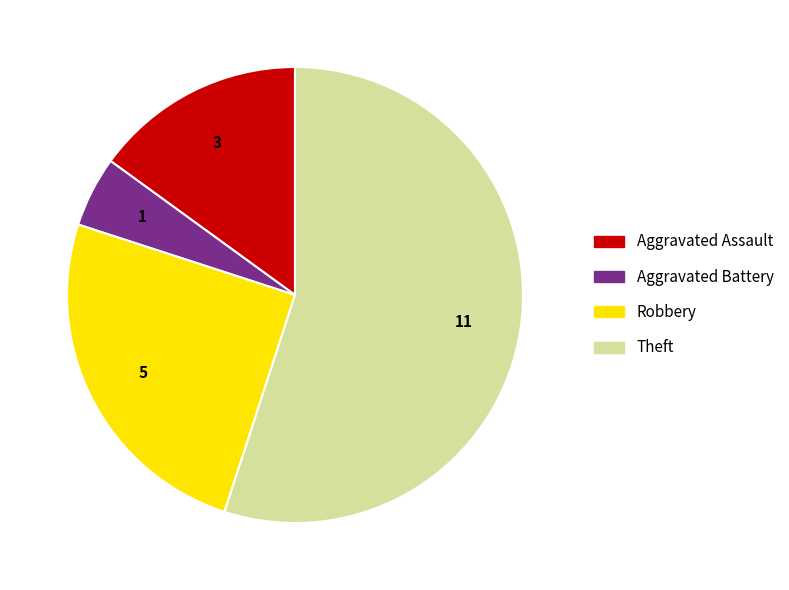

Count the number of slices in the pie.

4